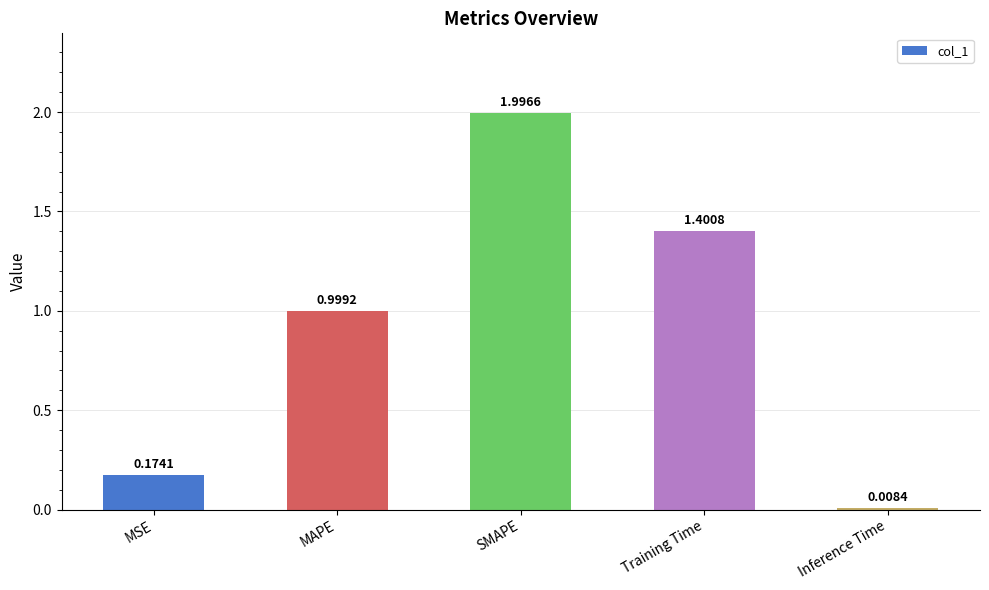

What is the label of the 3rd bar from the right?

SMAPE